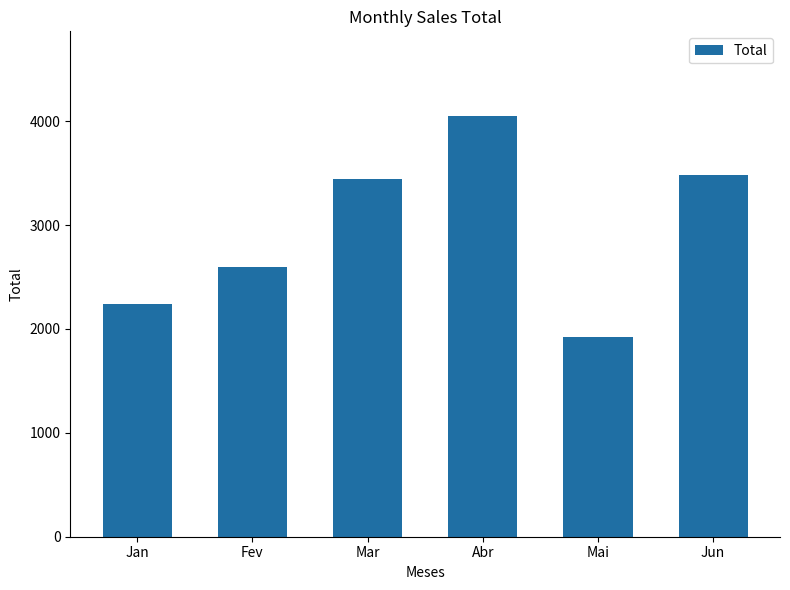

What position from the right is Jun?

1